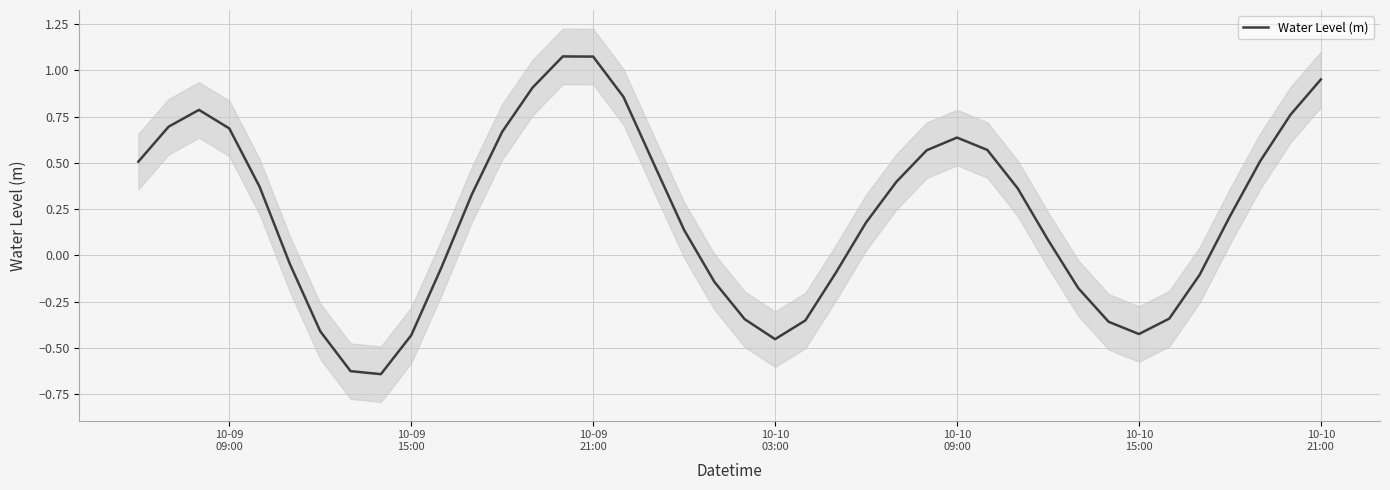

Count the number of values greater than 0.

24